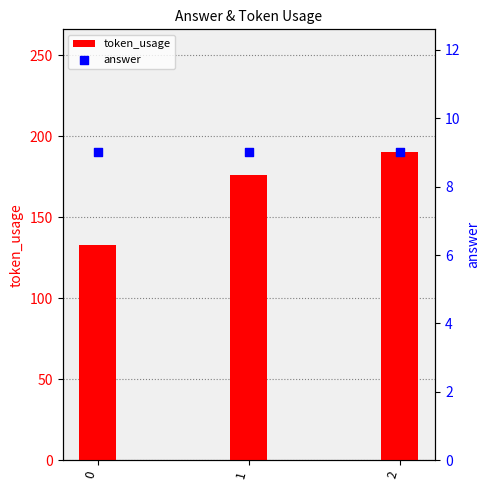

Which series has the largest total across all categories?

token_usage